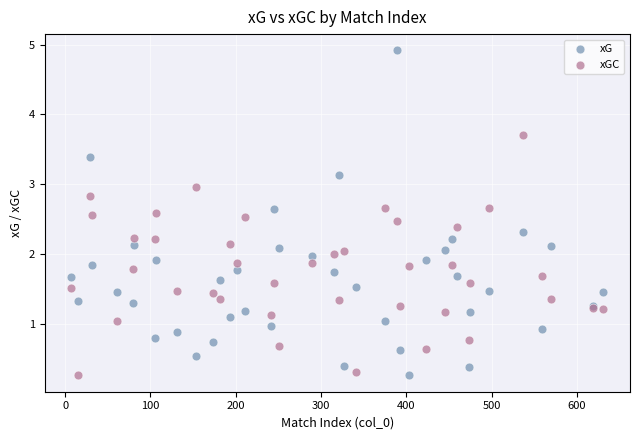

Which series contains the highest Y value?

xG